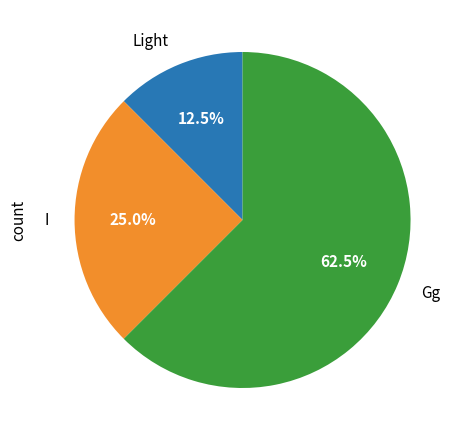

What is the ratio of the value at Light to the value at I?

0.5